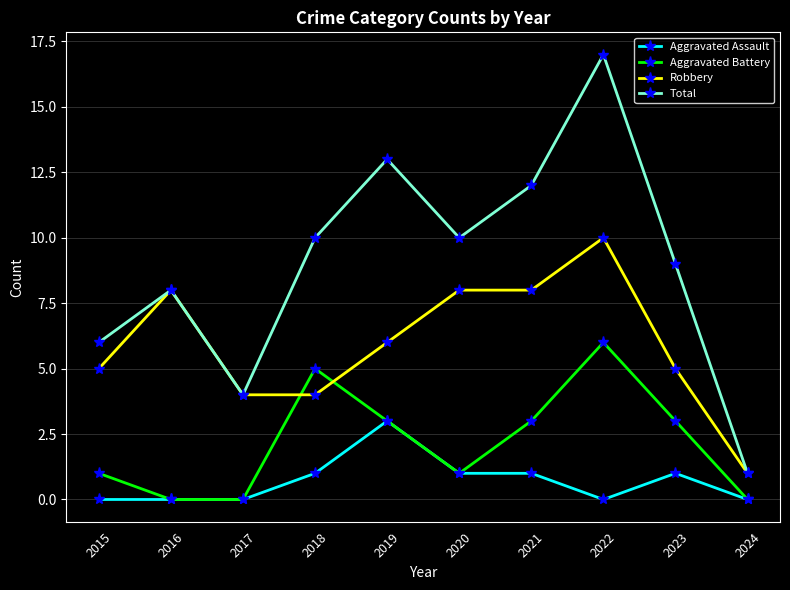

How many series are shown in this chart?

4